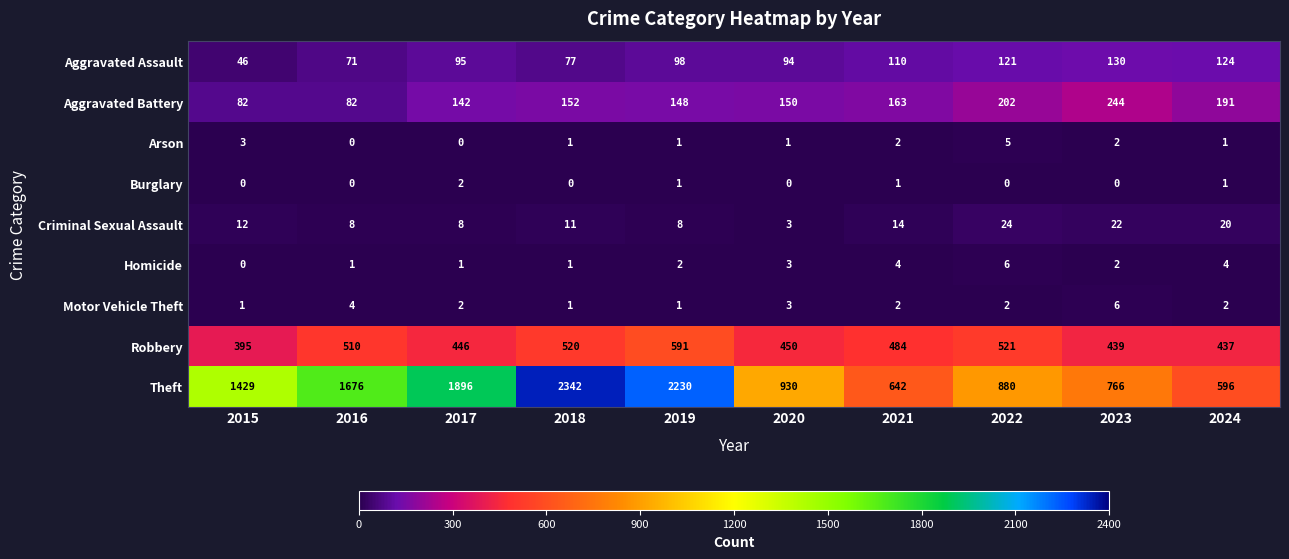

Which series has the largest range (max minus min)?

Theft